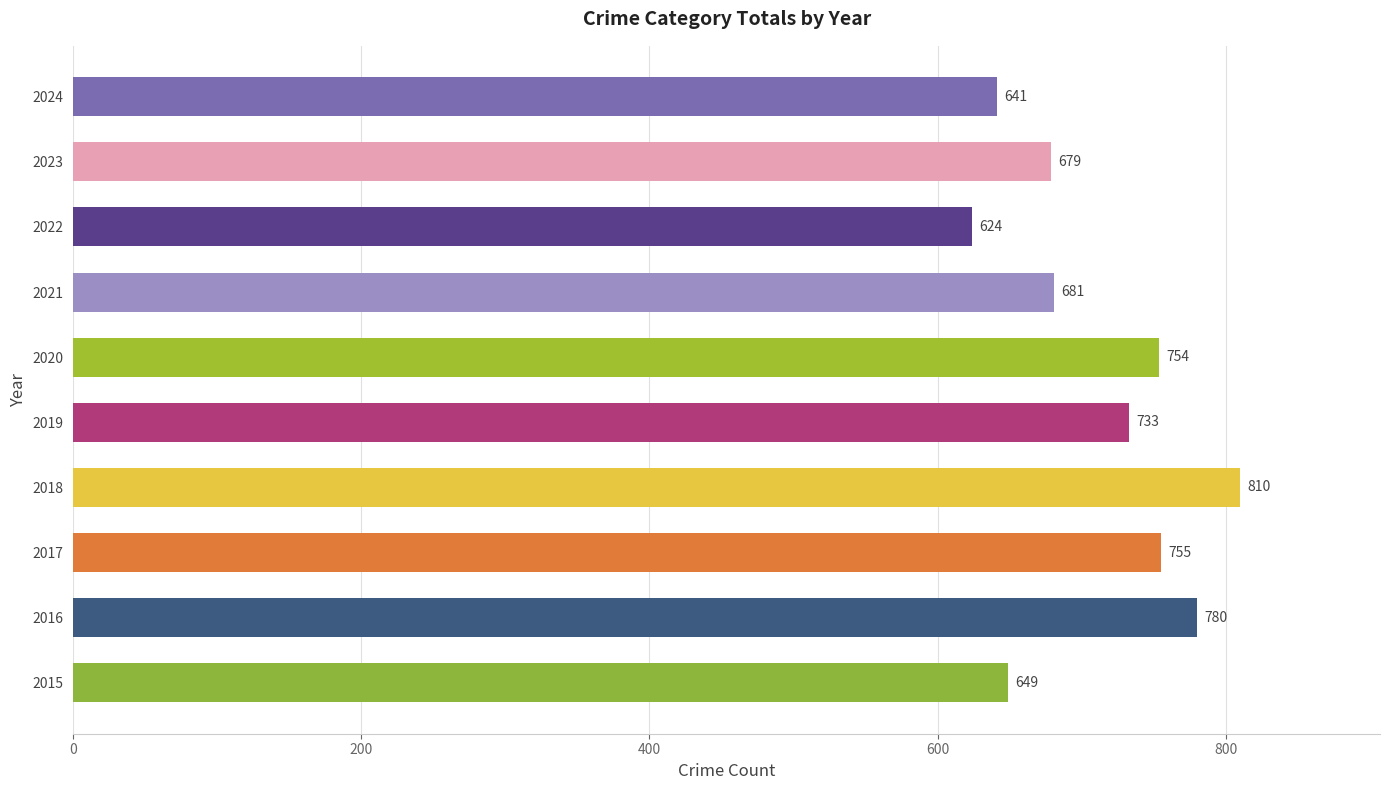

List the labels in order of value, smallest first.

2022, 2024, 2015, 2023, 2021, 2019, 2020, 2017, 2016, 2018